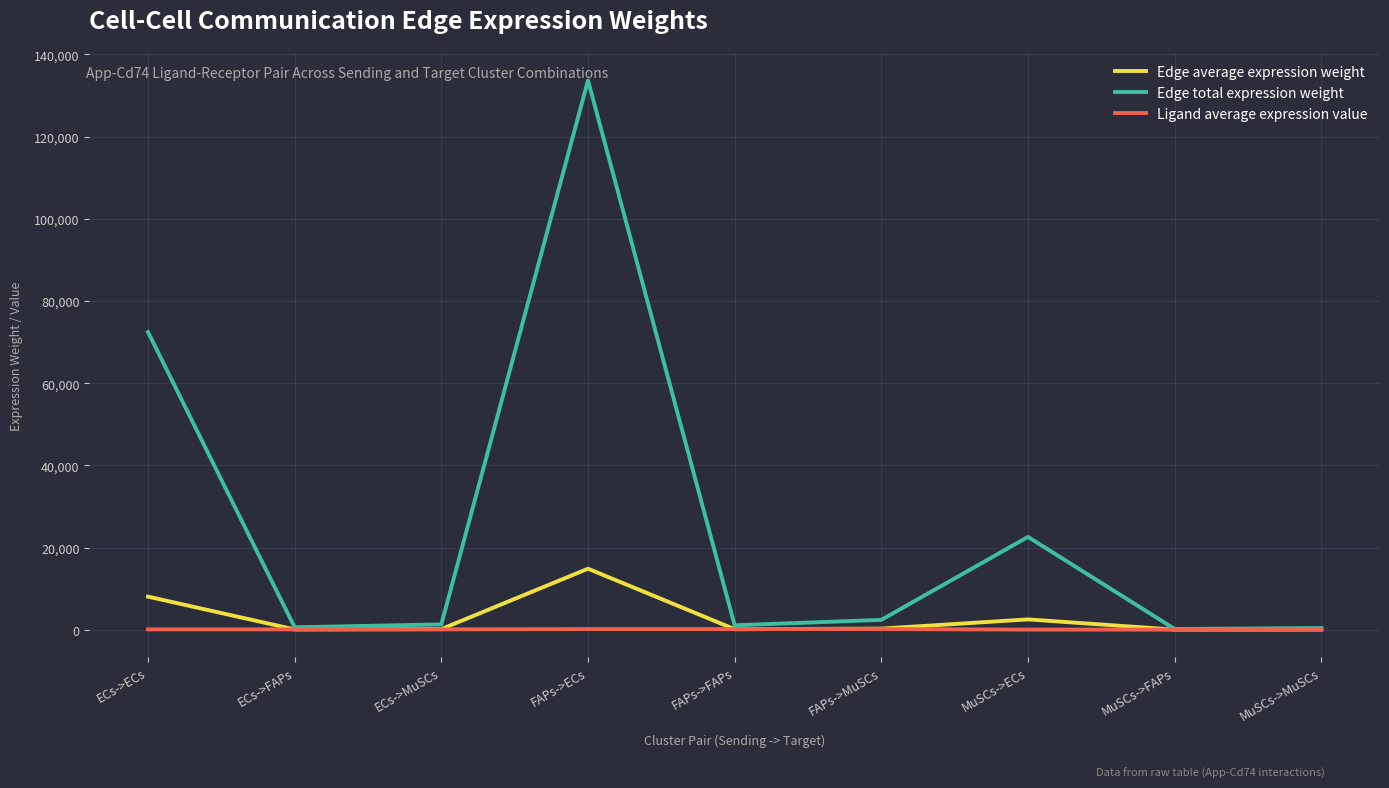

What is the difference between the Edge average expression weight values at ECs->MuSCs and ECs->FAPs?

79.1